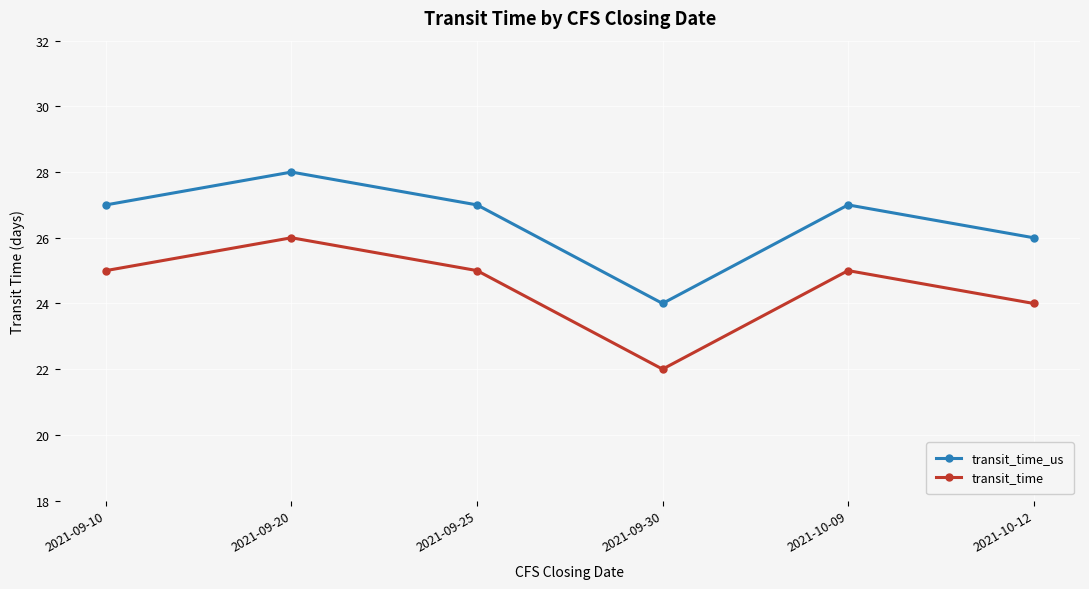

Where is the first local maximum for transit_time_us?

2021-09-20